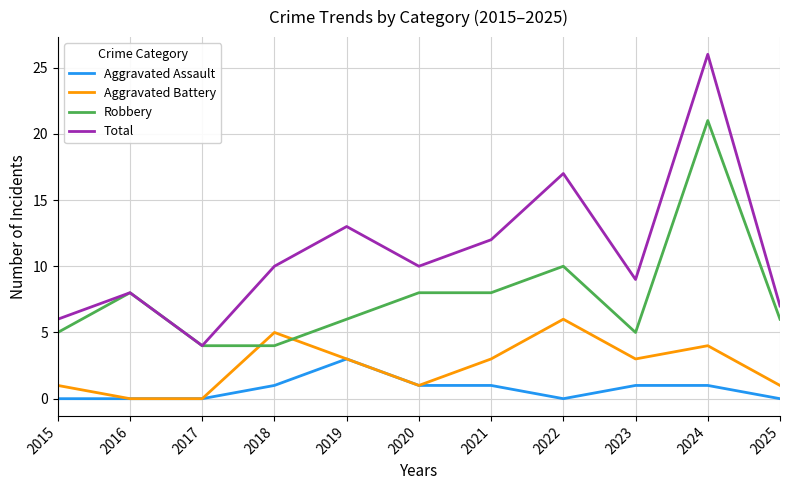

True or false: Aggravated Battery has more than 1 interior local peaks.

True